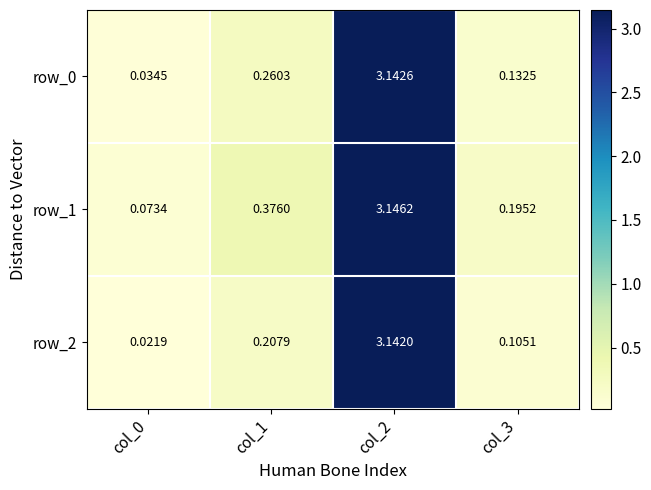

Which category has the highest value in the row_1 series?

col_2